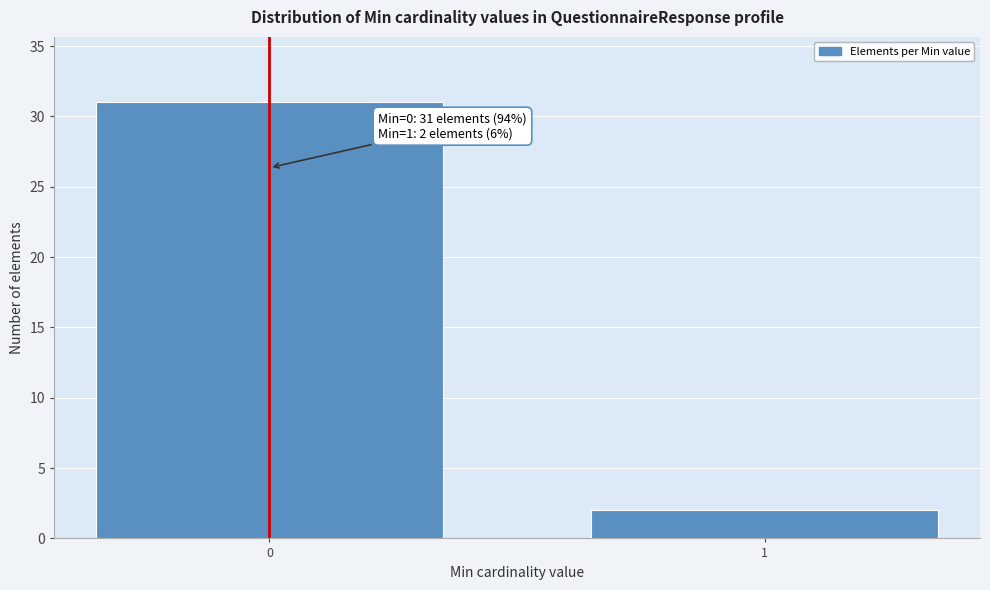

Reading left to right, transcribe all the data shown in this chart.

0=31	1=2